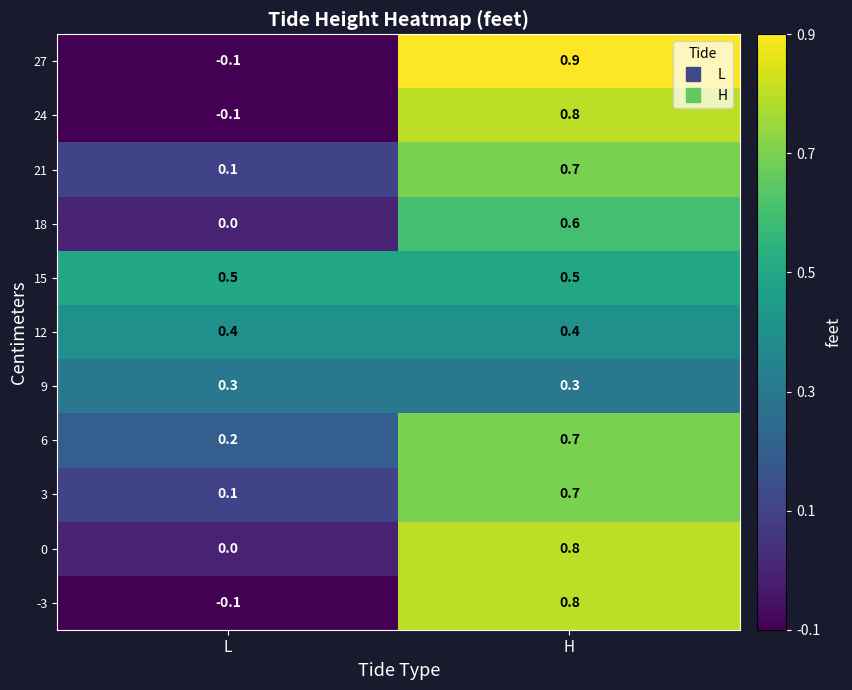

Reading left to right, list all the values displayed in this chart.

27: L=-0.1	H=0.9
24: L=-0.1	H=0.8
21: L=0.1	H=0.7
18: L=0.0	H=0.6
15: L=0.5	H=0.5
12: L=0.4	H=0.4
9: L=0.3	H=0.3
6: L=0.2	H=0.7
3: L=0.1	H=0.7
0: L=0.0	H=0.8
-3: L=-0.1	H=0.8